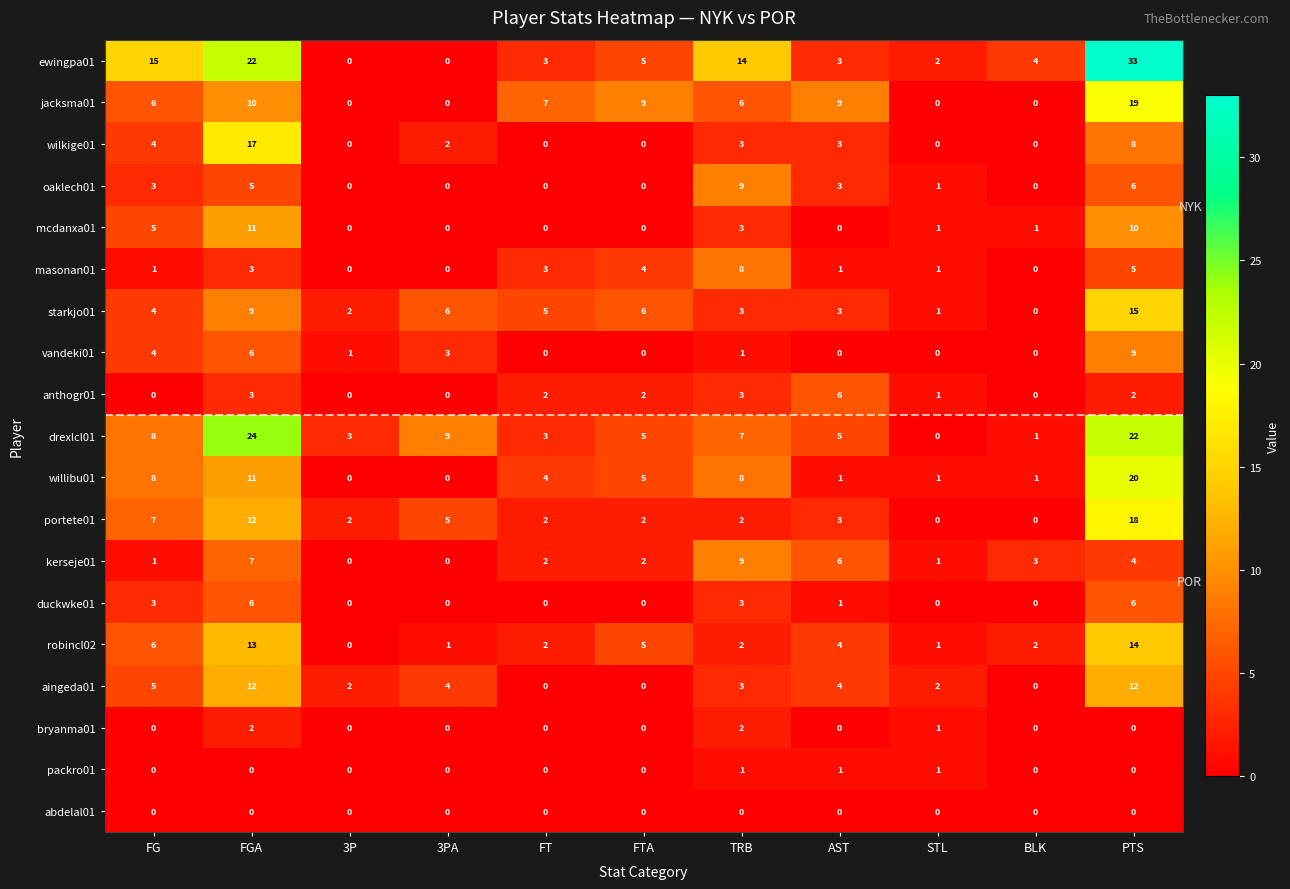

What is the approximate value of oaklech01 at FG?

3